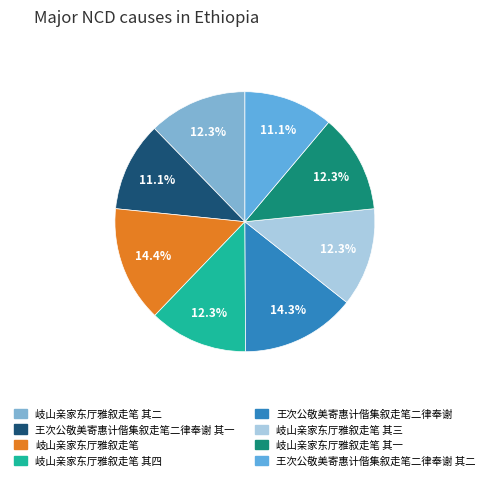

Which has a higher value, 岐山亲家东厅雅叙走笔 or 王次公敬美寄惠计偕集叙走笔二律奉谢 其二?

岐山亲家东厅雅叙走笔